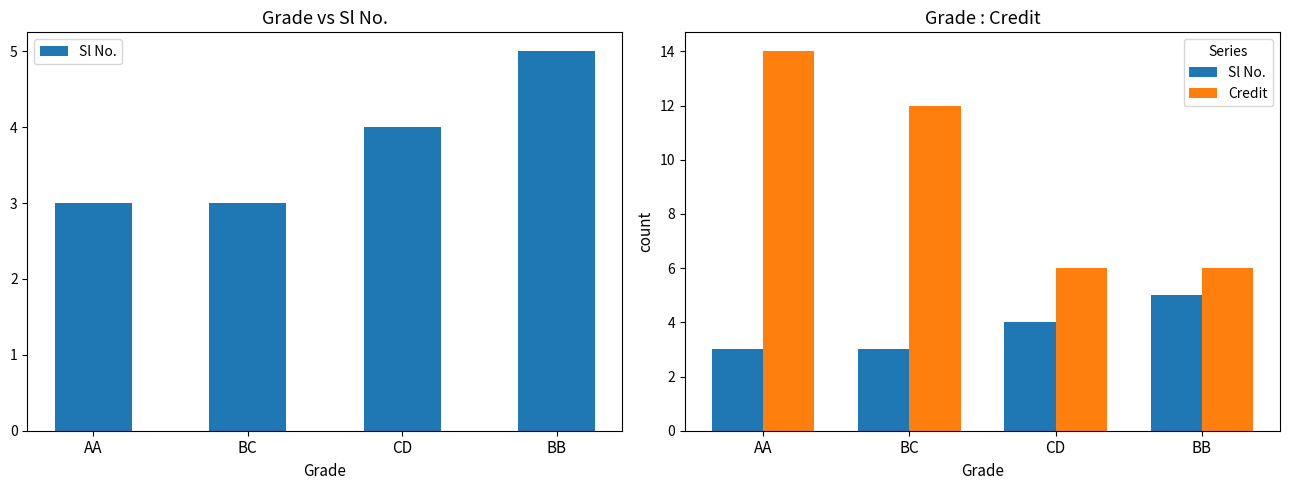

Does the chart contain any negative values?

No